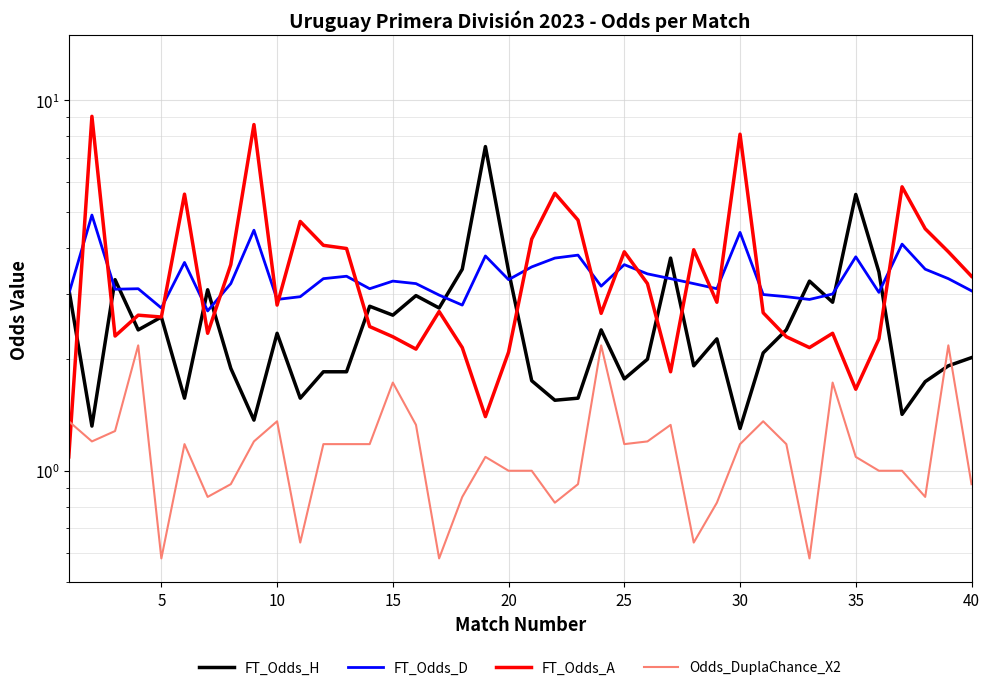

What is the lowest value of the FT_Odds_A series?

1.1